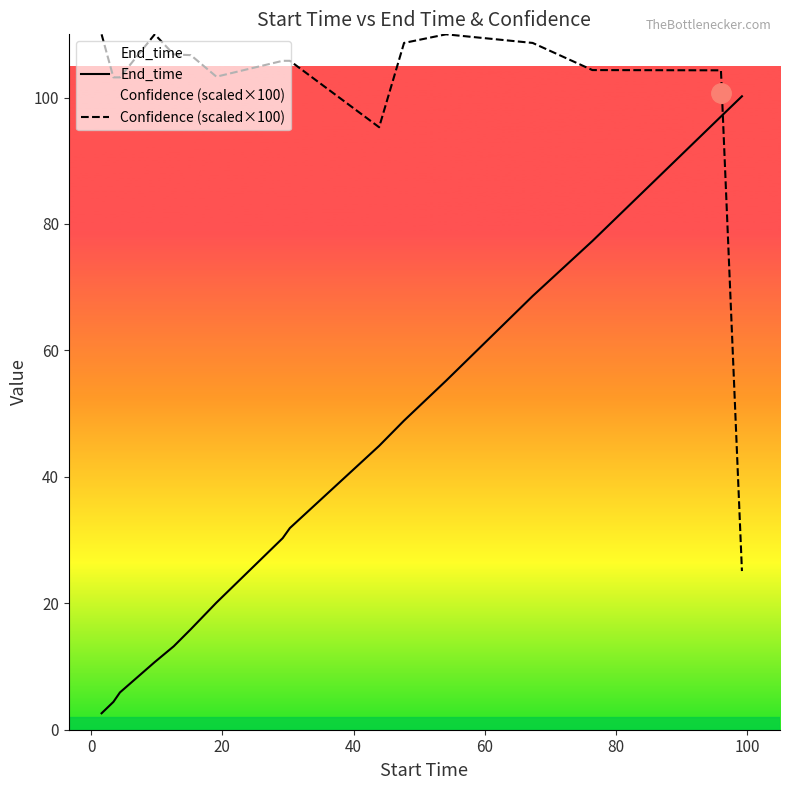

How many values in the Confidence (scaled×100) series are below 105?

7